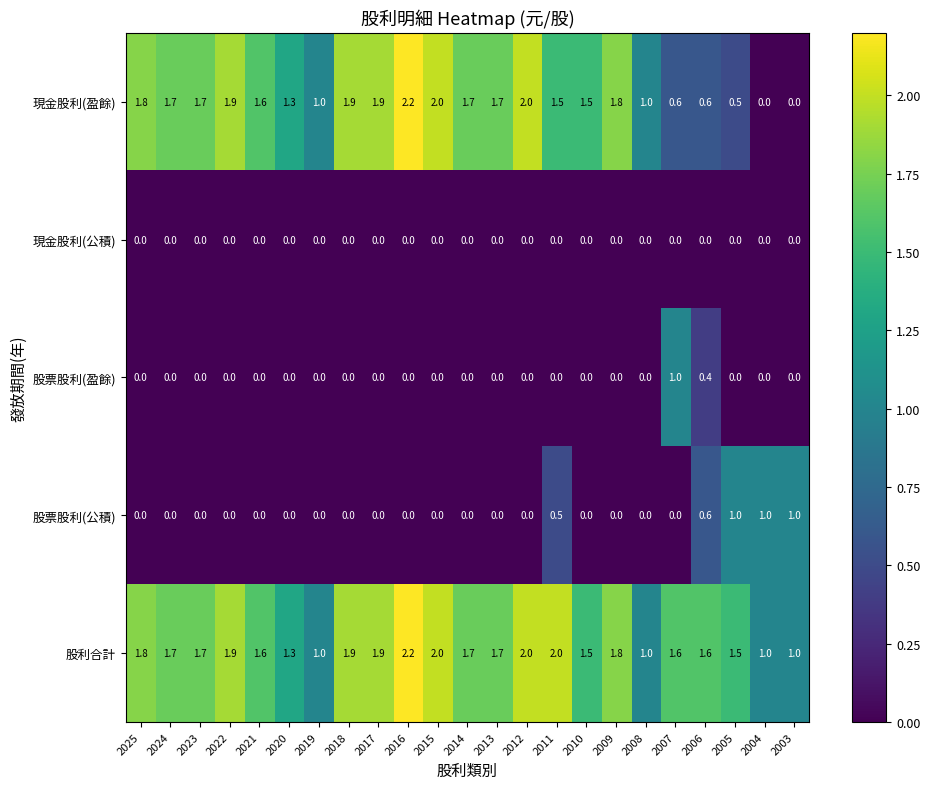

Which label corresponds to the largest value in the chart?

2016